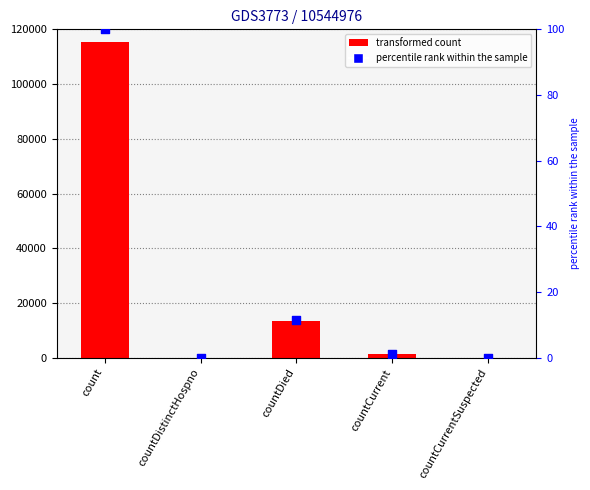

Which series contains the highest Y value?

values